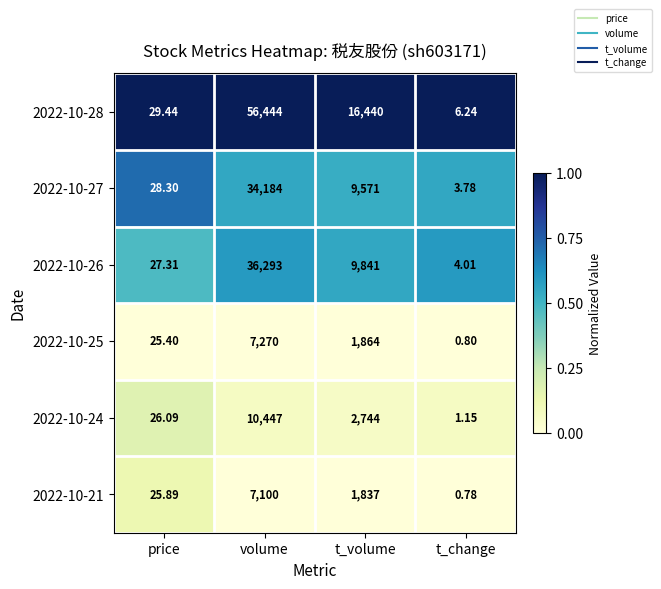

Between price and volume, which series saw the biggest shift?

2022-10-28